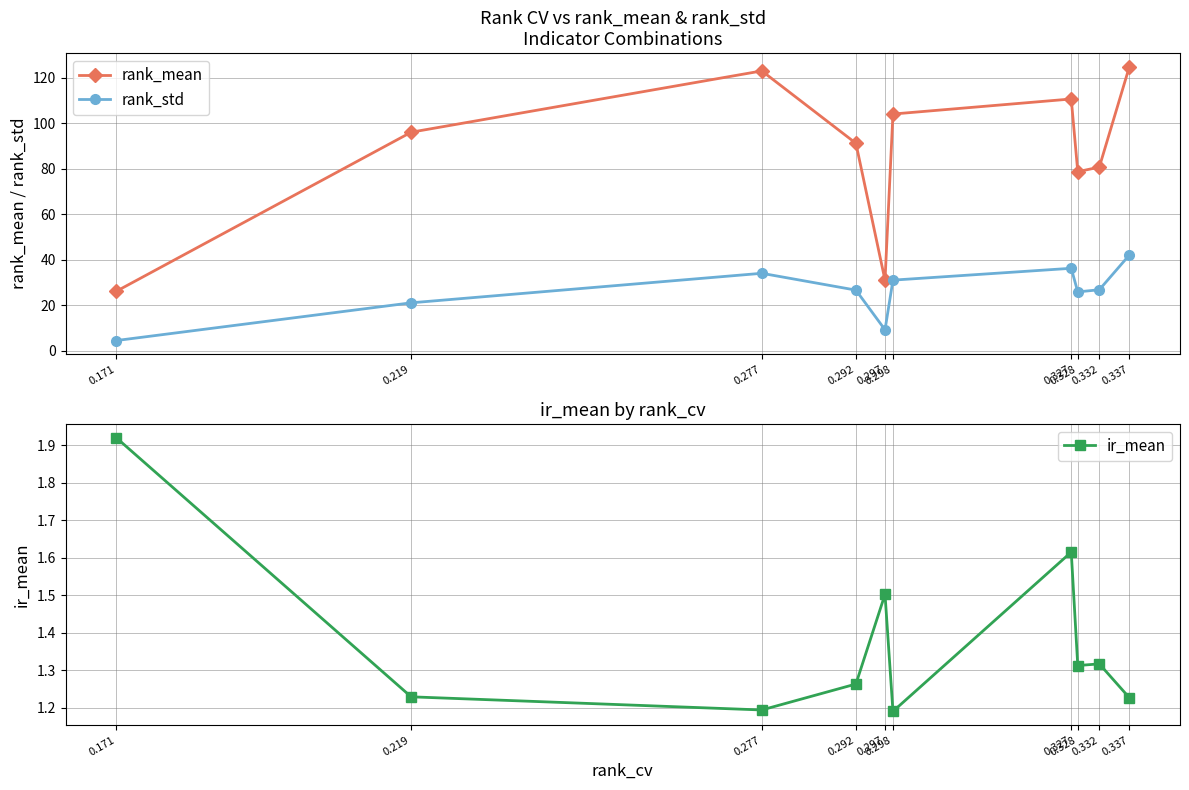

How many data points in rank_mean are above 96?

5